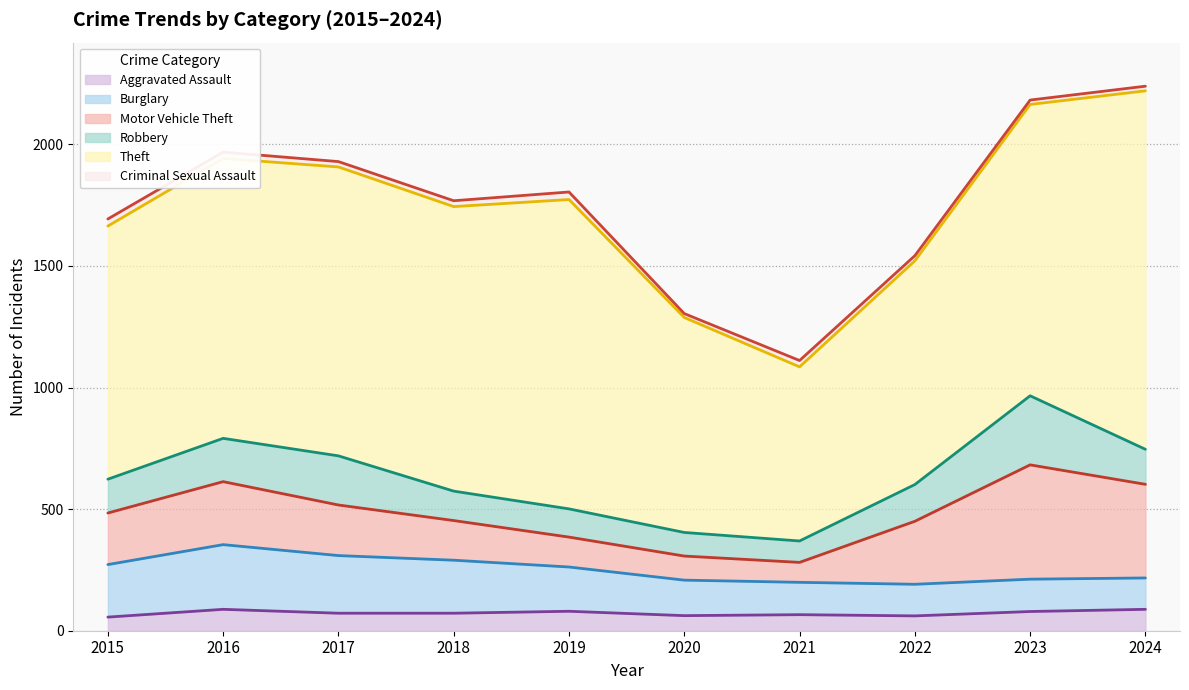

True or false: Criminal Sexual Assault and Robbery cross at least once.

False